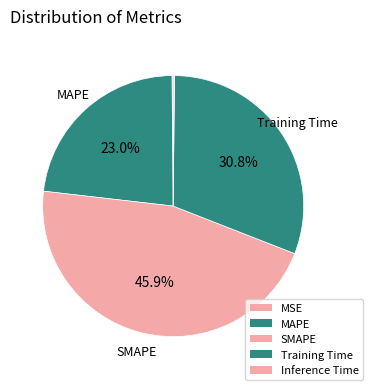

To the nearest percent, what is the difference between the MAPE and SMAPE slice percentages?

23%